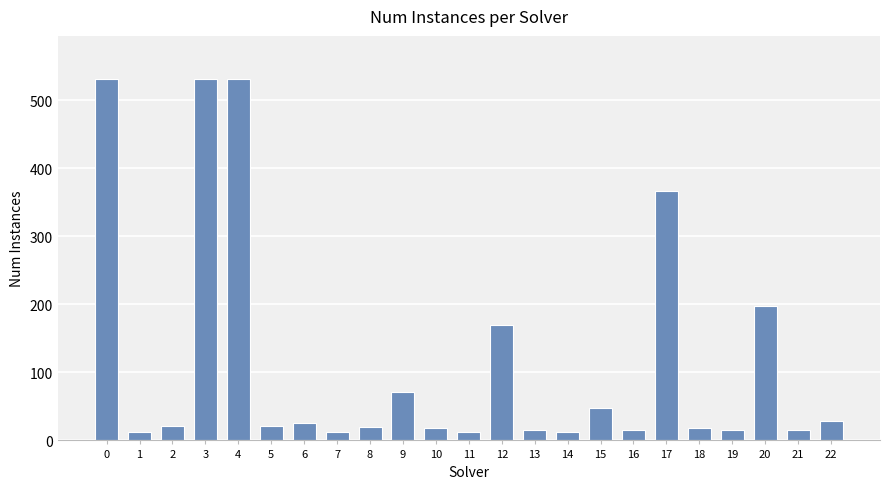

The chart shows a value of 170 at 12. True or false?

True